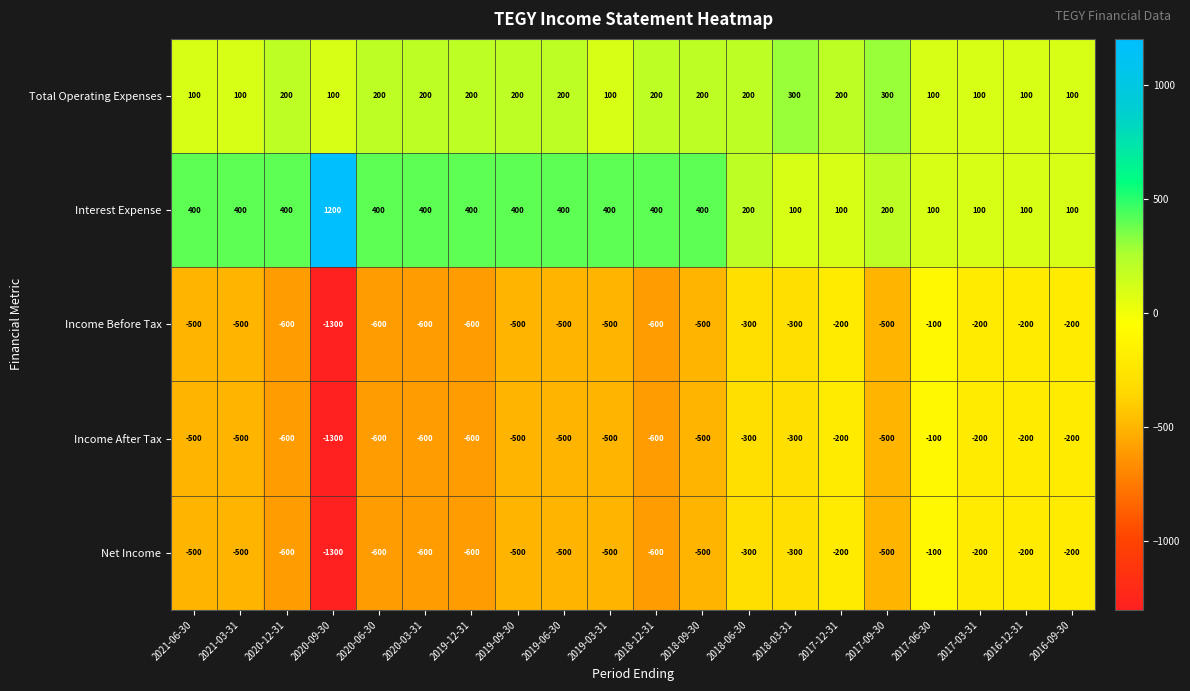

True or false: Income Before Tax has a value of -189 at 2018-06-30.

False